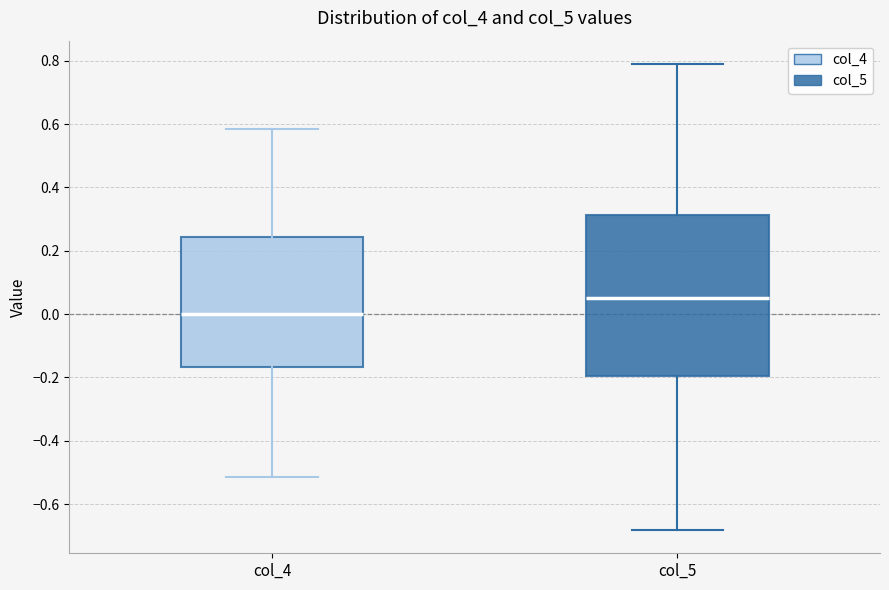

Which box's median line is the lowest?

col_4